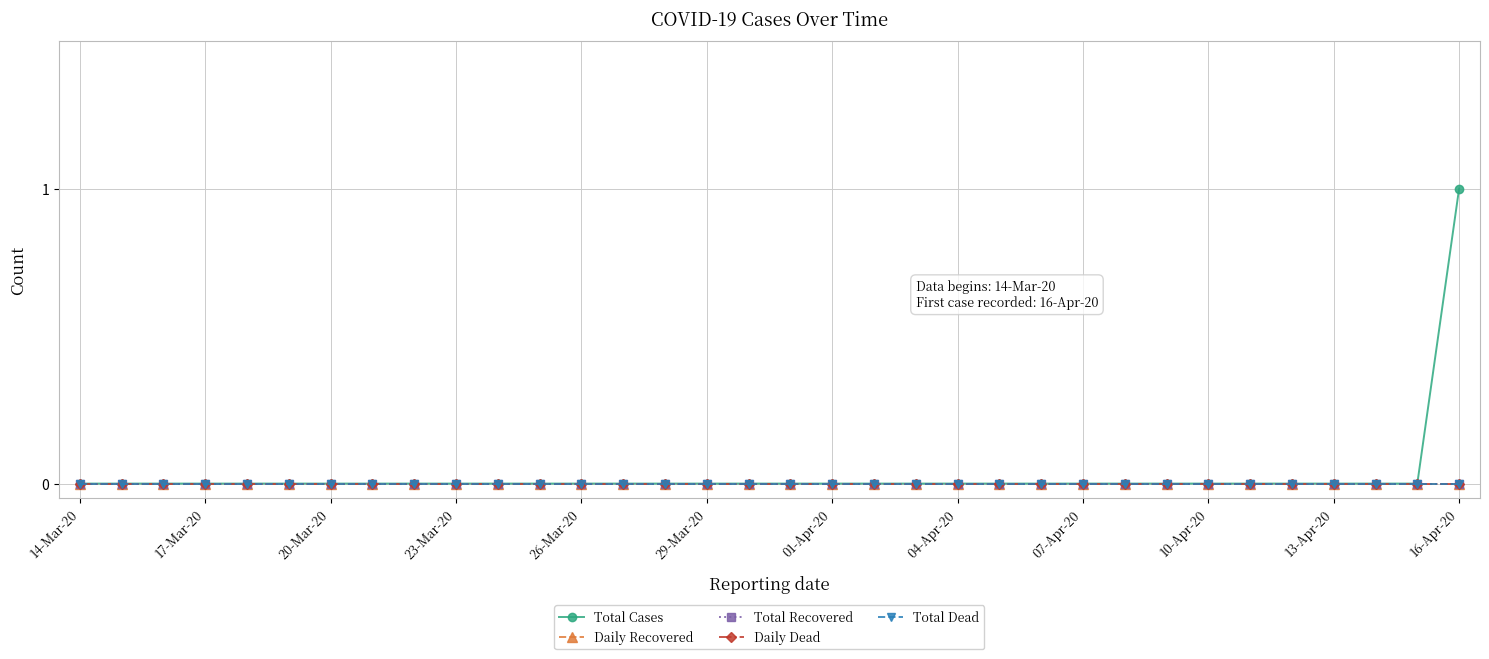

True or false: Total Cases and Total Recovered intersect in this chart.

False